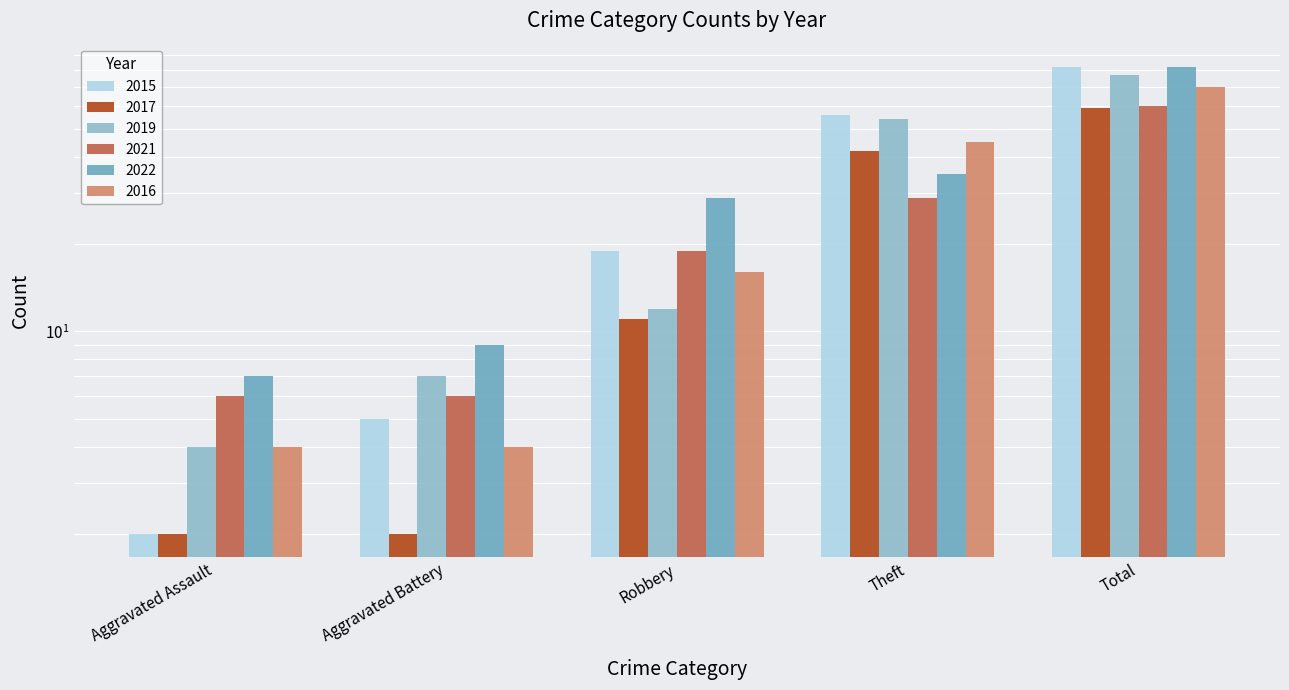

At which label is 2016 closest to 37?

Theft